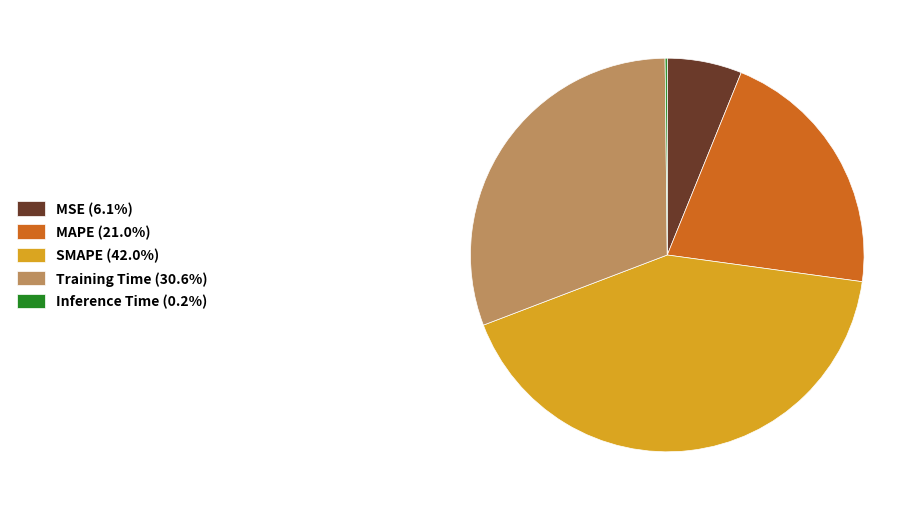

Is the sum of SMAPE (42.0%) and MAPE (21.0%) greater than half?

Yes